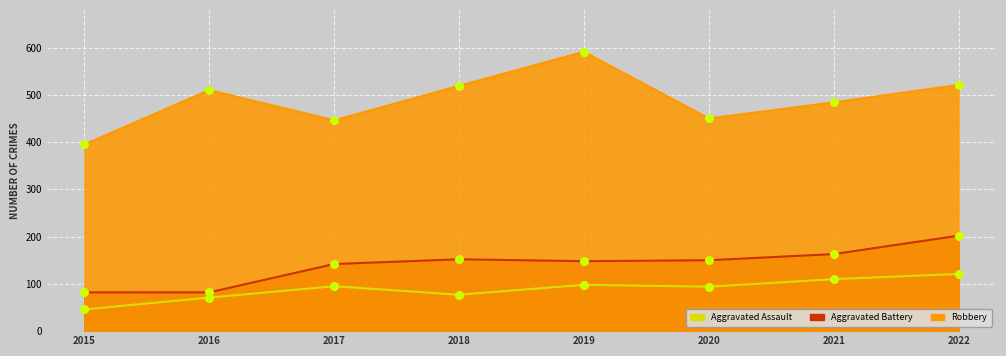

Which series reaches the maximum Y coordinate?

Robbery